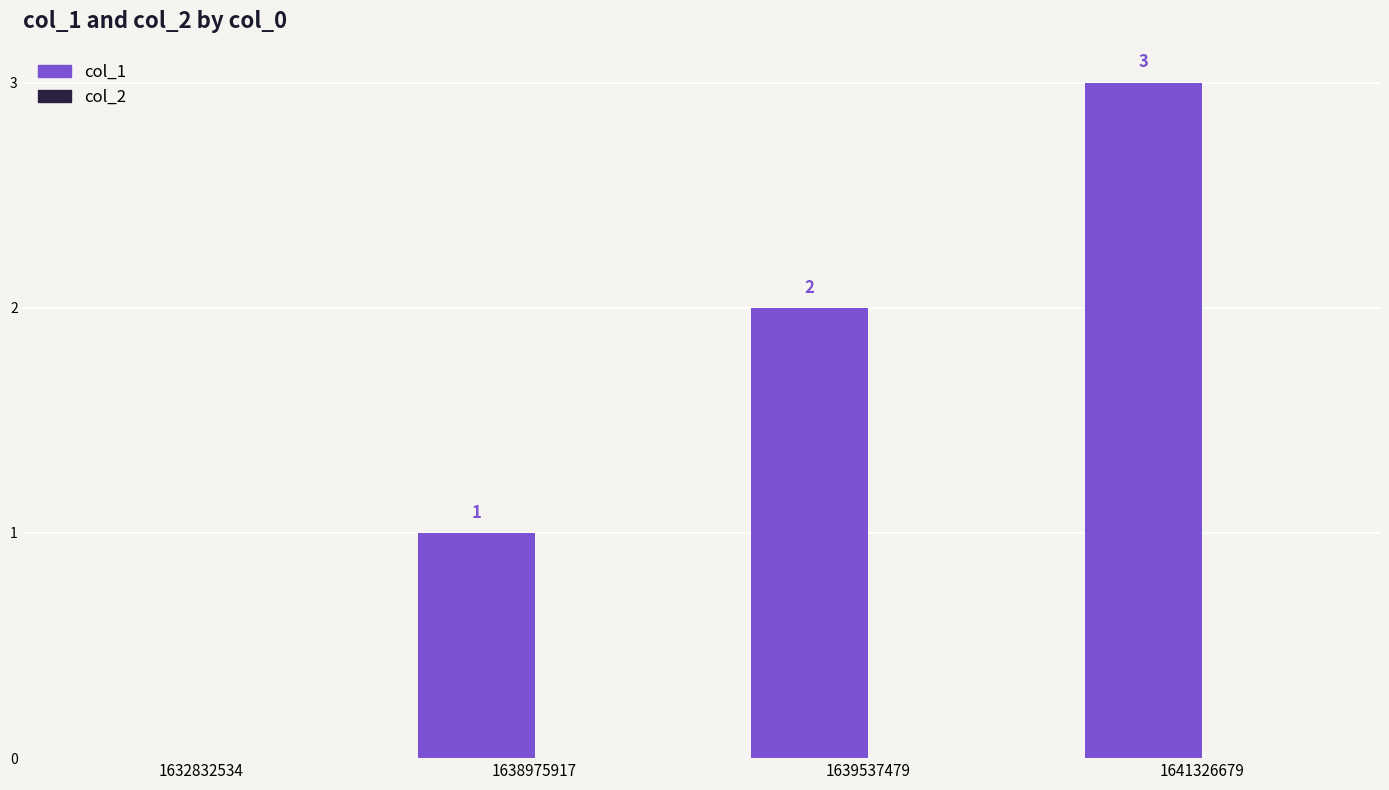

What is the change in value from 1632832534 to 1639537479?

+2